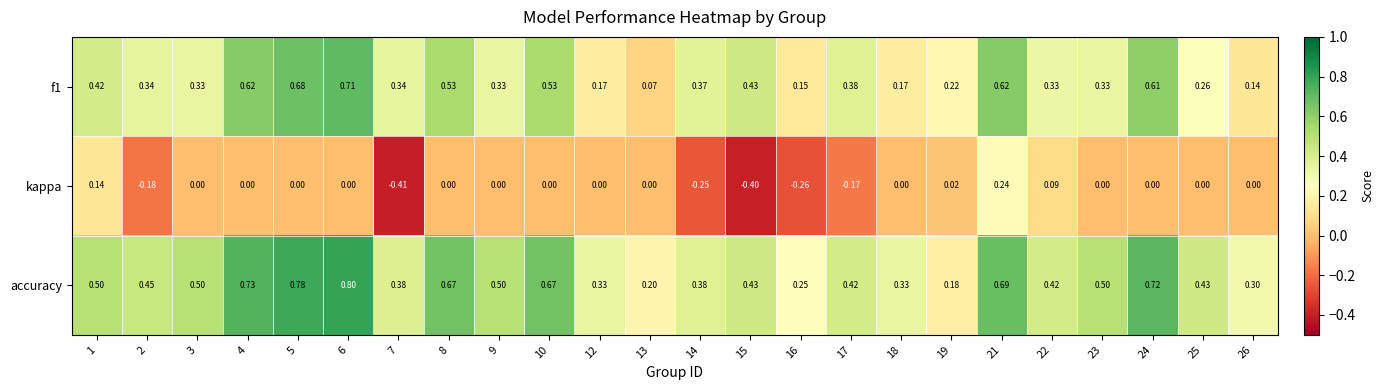

Which series has the largest total across all categories?

accuracy